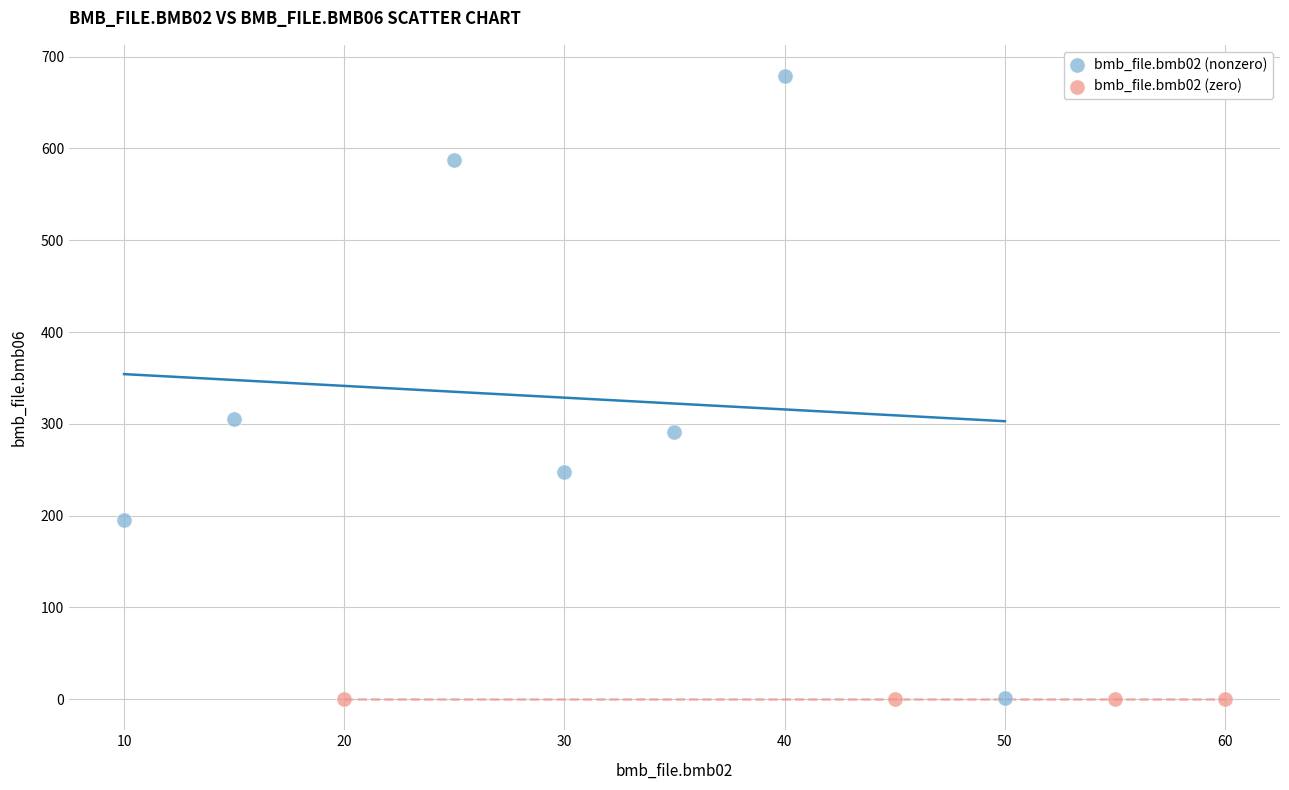

Which series reaches the maximum Y coordinate?

bmb_file.bmb02 (nonzero)